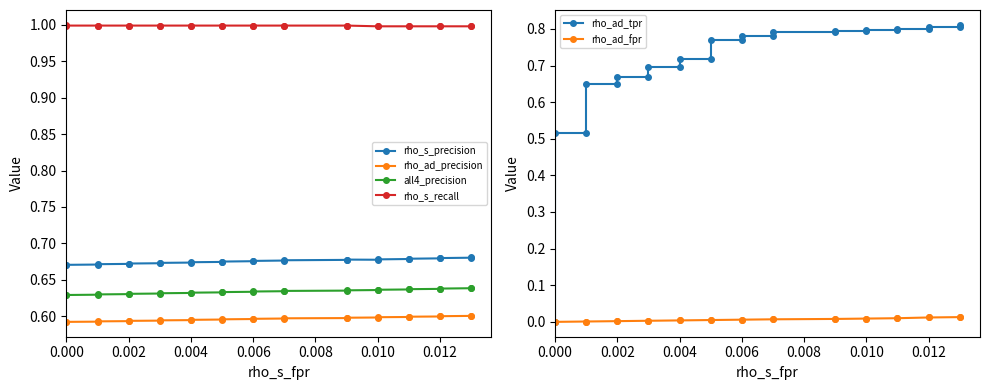

Does the chart display data point markers on the line(s)?

Yes